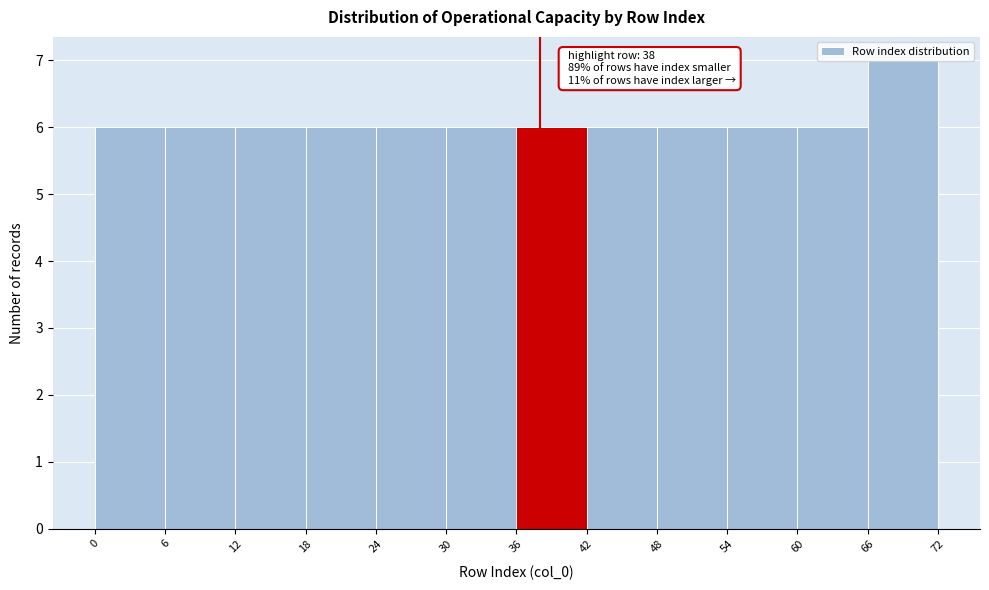

Over which range of the x-axis is the bar tallest?

66 to 72